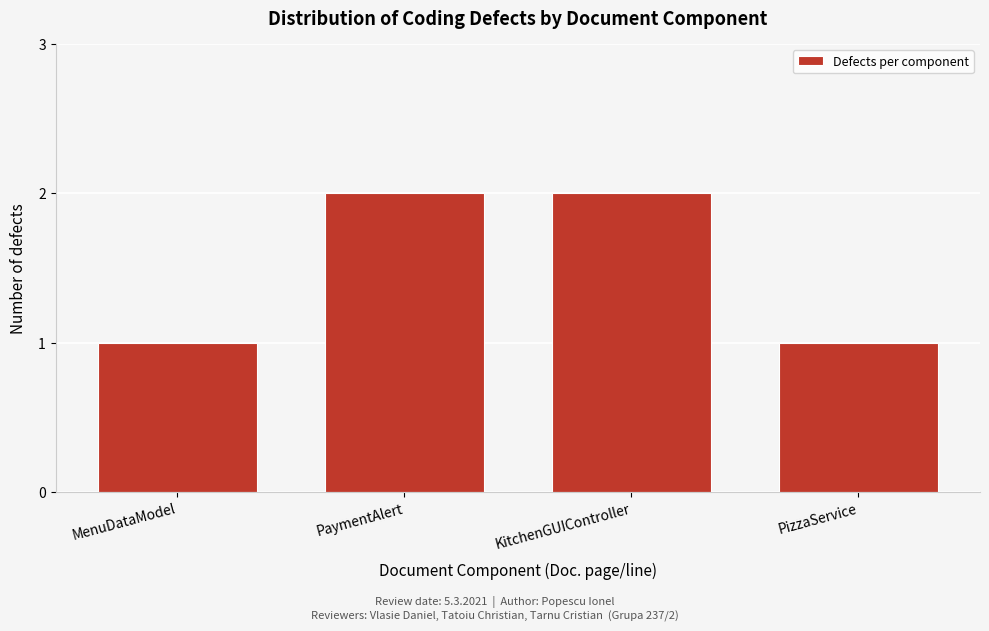

Reading left to right, what are all the values shown in this chart?

1	2	2	1